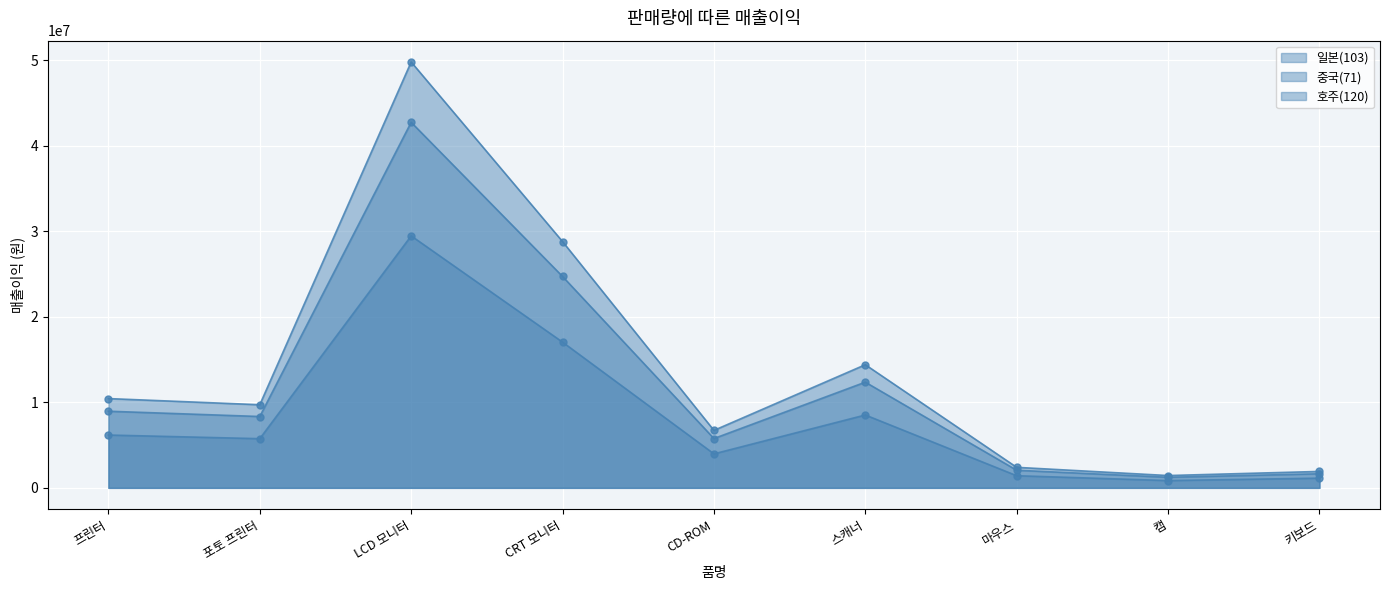

True or false: 중국(71) and 호주(120) intersect in this chart.

False